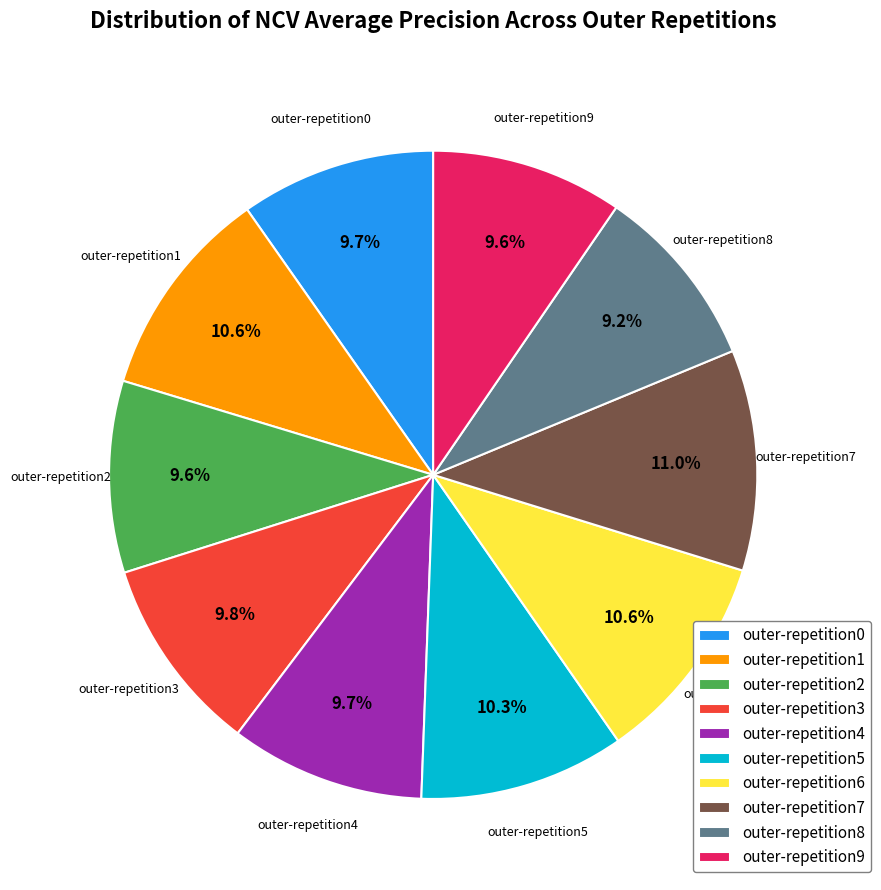

Does outer-repetition4 represent more than half of the total?

No